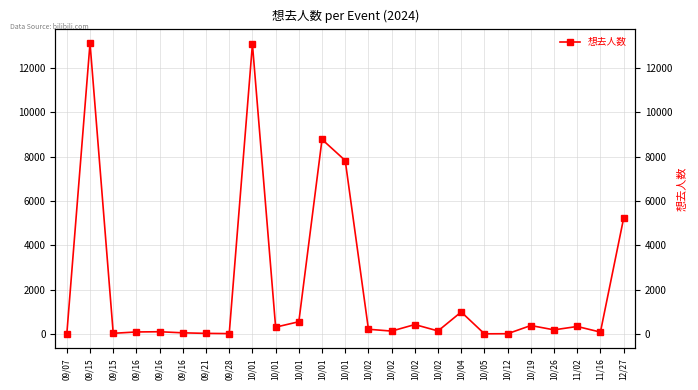

Count the number of values greater than 190.

12